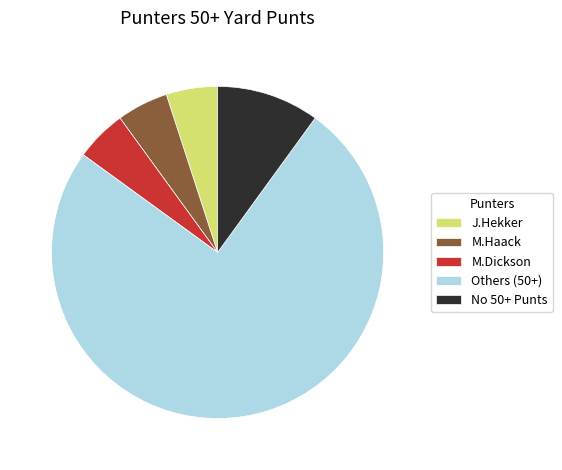

Do No 50+ Punts and M.Haack together represent more than half of the pie?

No